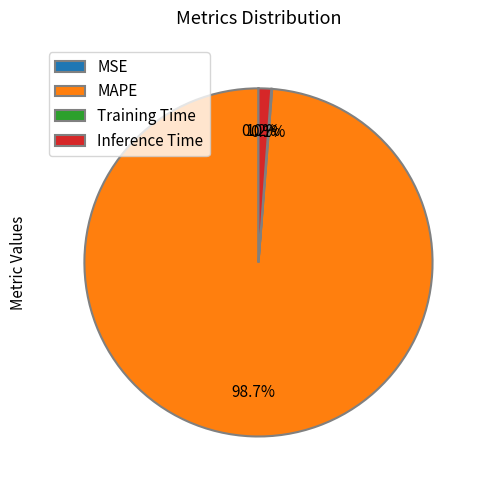

What percentage is NOT represented by Inference Time?

98.8%